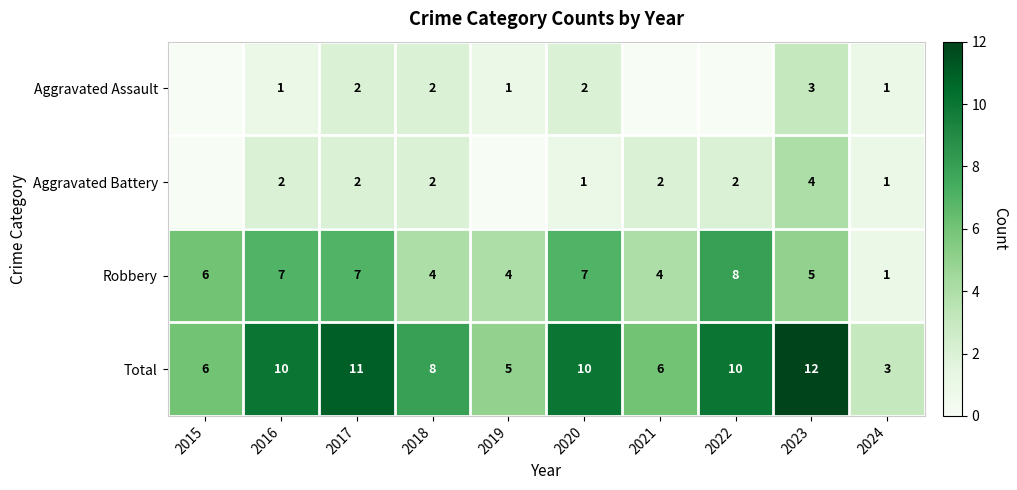

True or false: Aggravated Assault has a value of 0 at 2024.

False